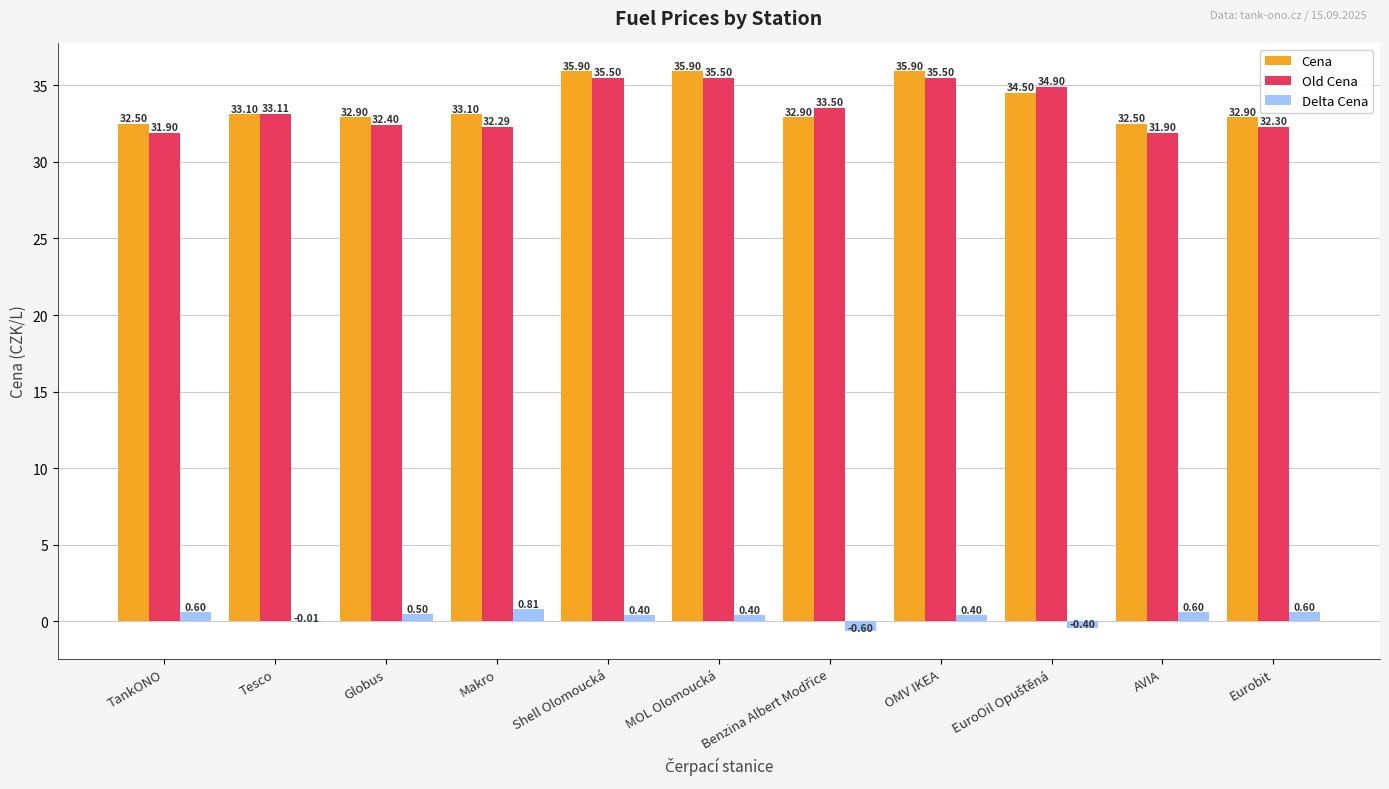

Is the value of Delta Cena at AVIA greater than the value of Cena at MOL Olomoucká?

No